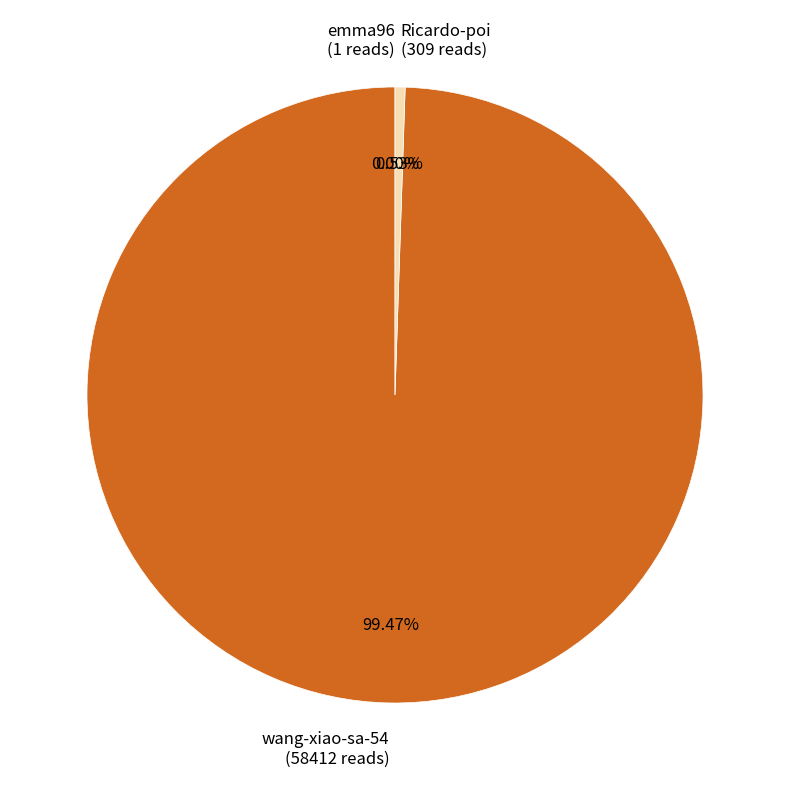

What percentage do Ricardo-poi and wang-xiao-sa-54 together represent?

100.0%